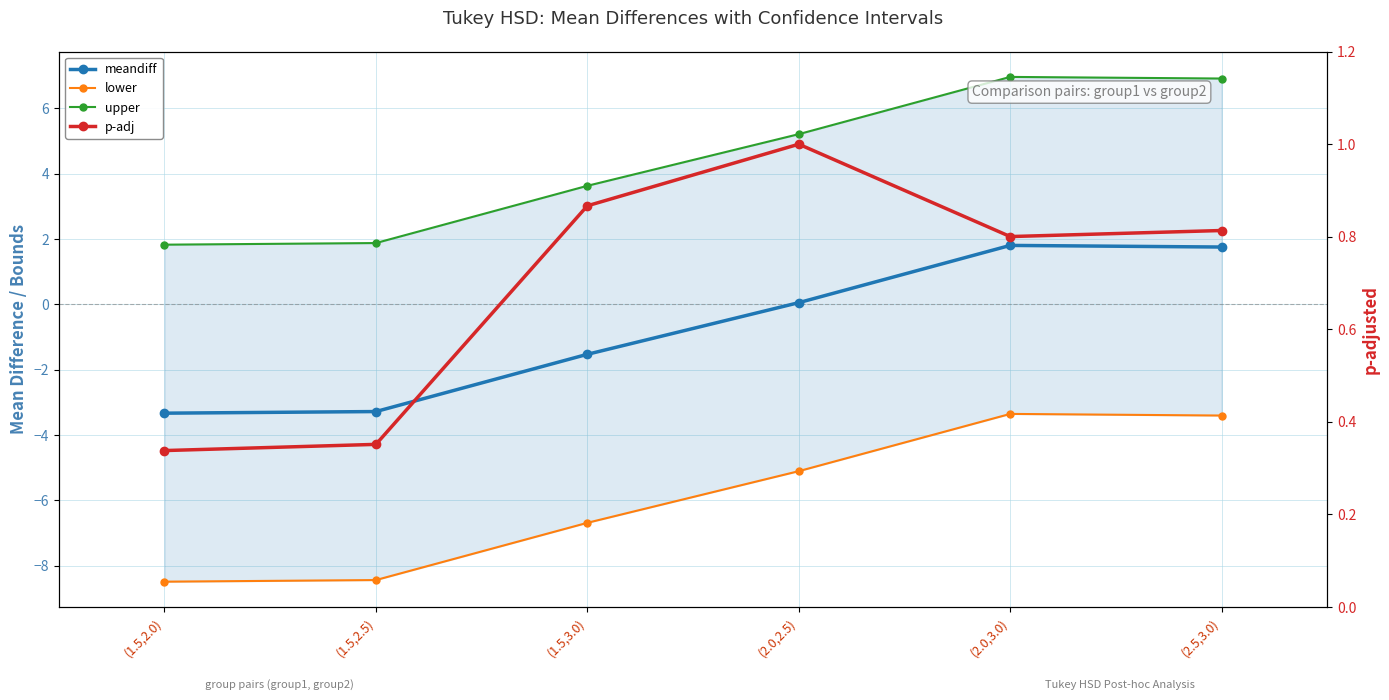

How many data points in meandiff are above 0?

3